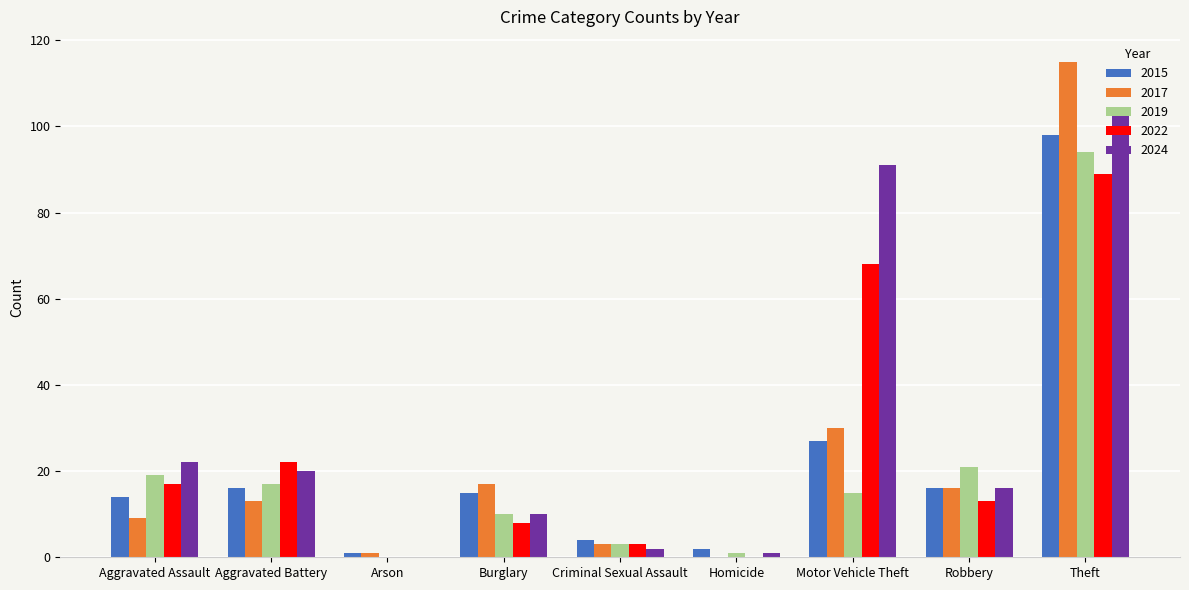

Between Motor Vehicle Theft and Theft, which series saw the biggest shift?

2017